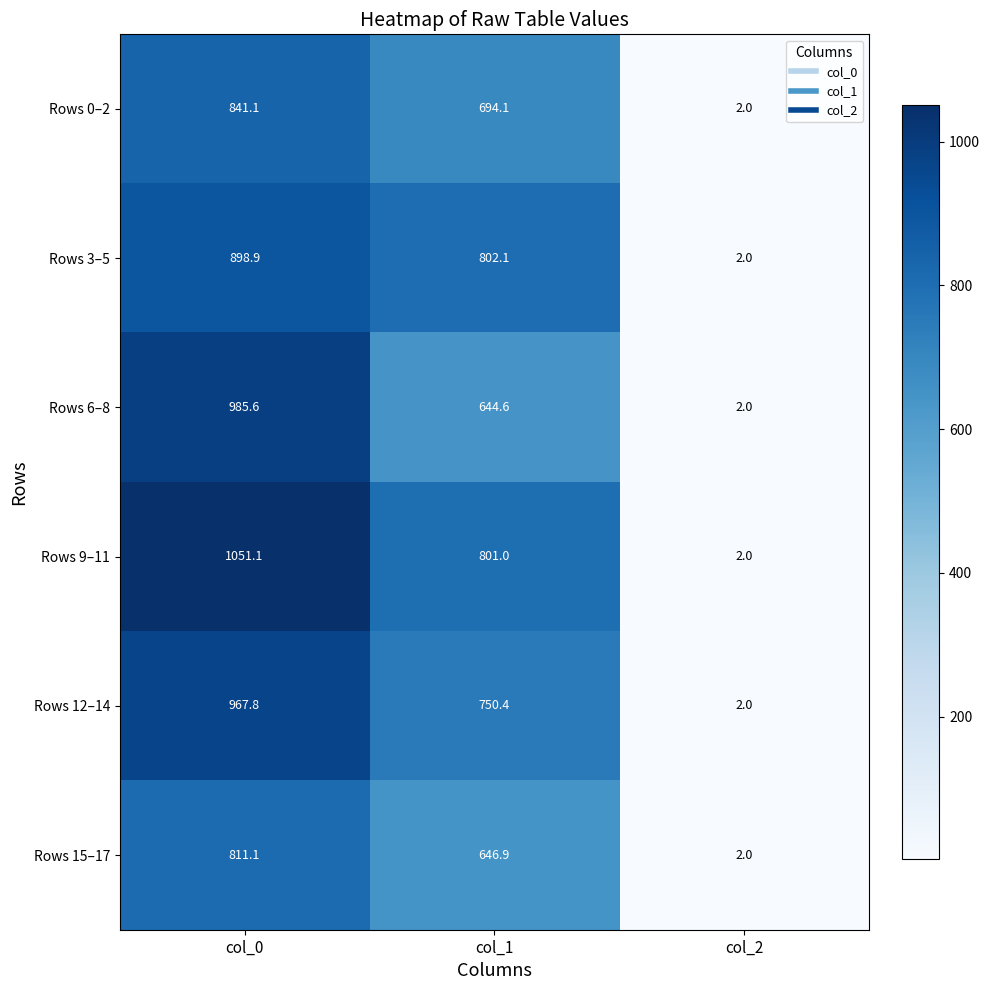

What is the total value across all series at col_2?

12.0